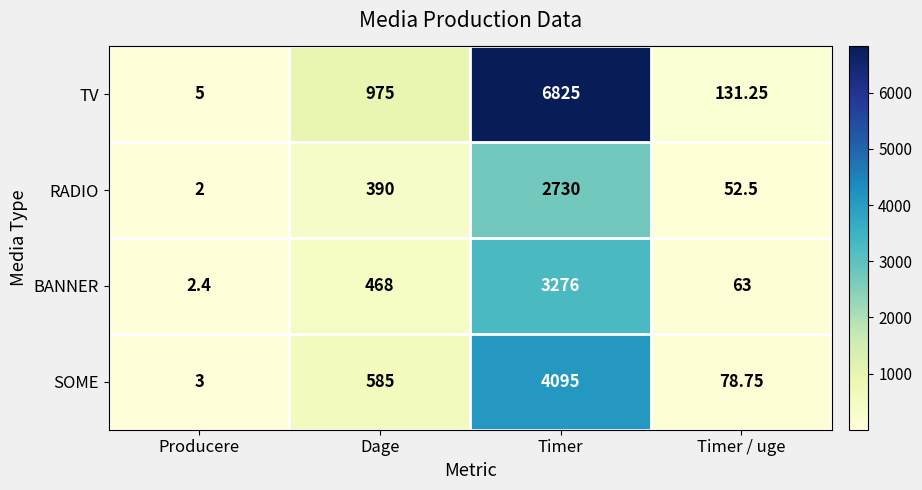

What is the minimum value shown in the chart?

2.0